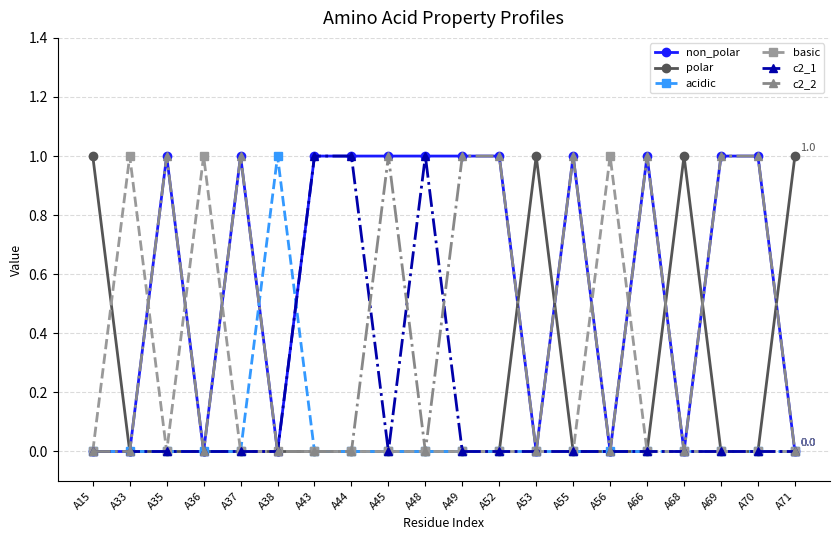

Reading left to right, transcribe all the data shown in this chart.

non_polar: 0	0	1	0	1	0	1	1	1	1	1	1	0	1	0	1	0	1	1	0
polar: 1	0	0	0	0	0	0	0	0	0	0	0	1	0	0	0	1	0	0	1
acidic: 0	0	0	0	0	1	0	0	0	0	0	0	0	0	0	0	0	0	0	0
basic: 0	1	0	1	0	0	0	0	0	0	0	0	0	0	1	0	0	0	0	0
c2_1: 0	0	0	0	0	0	1	1	0	1	0	0	0	0	0	0	0	0	0	0
c2_2: 0	0	1	0	1	0	0	0	1	0	1	1	0	1	0	1	0	1	1	0